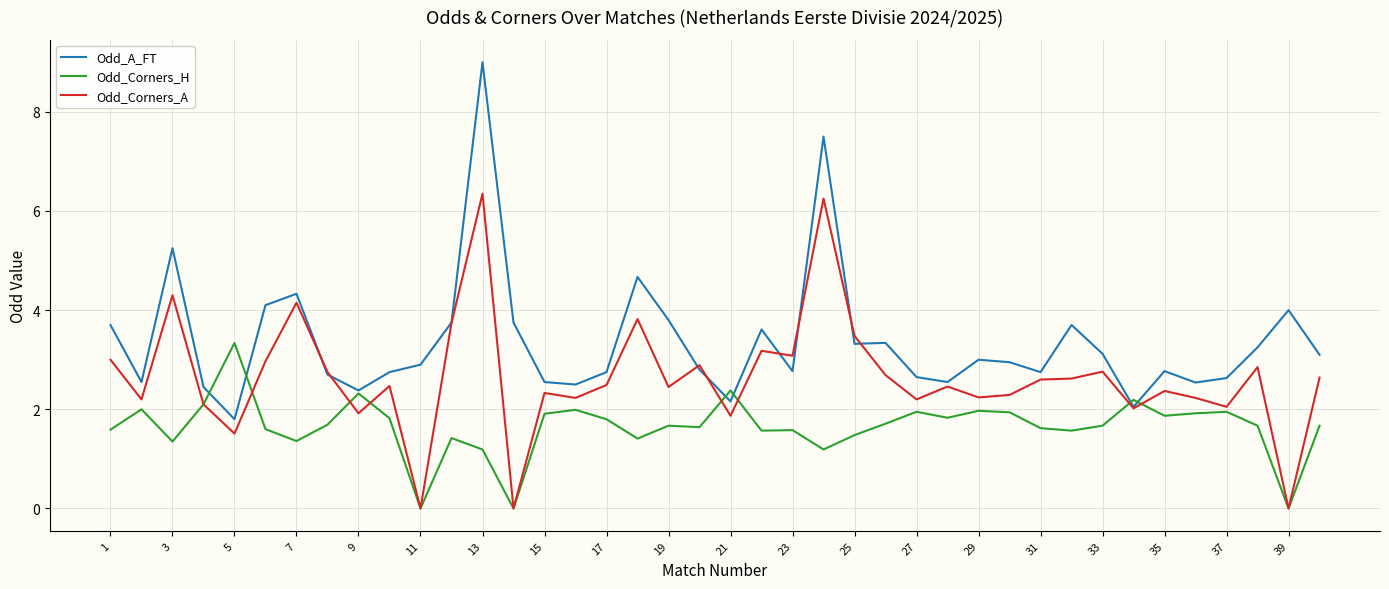

At how many categories does at least one series exceed 0?

40